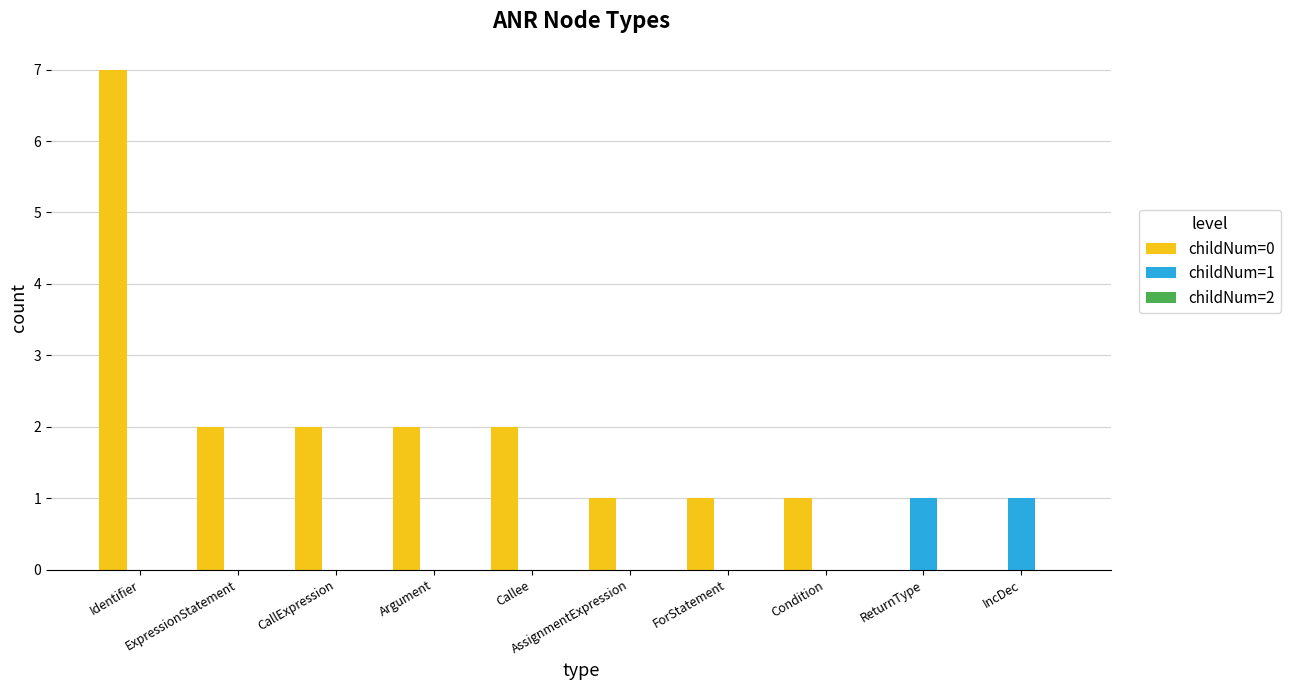

What is the maximum value shown in the chart?

7